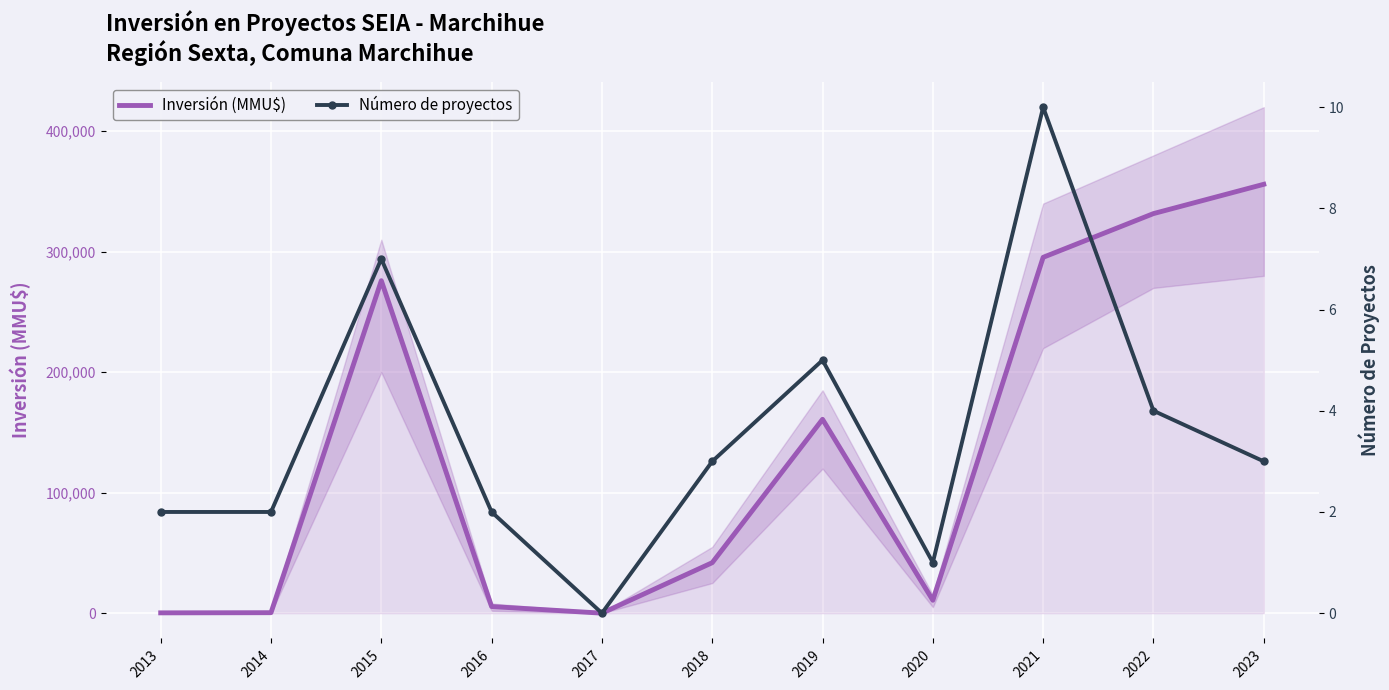

Rank the series by their maximum value, from highest to lowest.

Inversión (MMU$), Número de proyectos